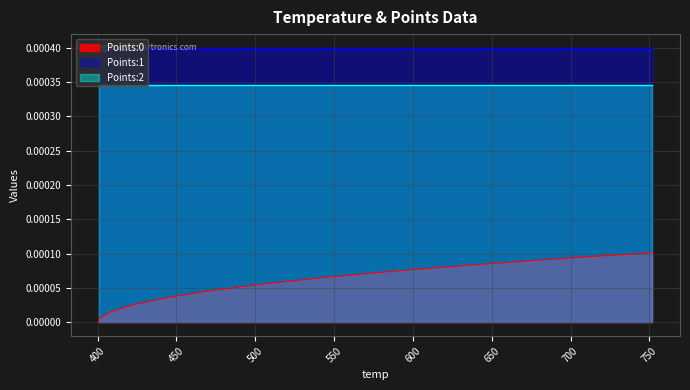

List the series in order of their overall mean, highest first.

Points:1, Points:2, Points:0